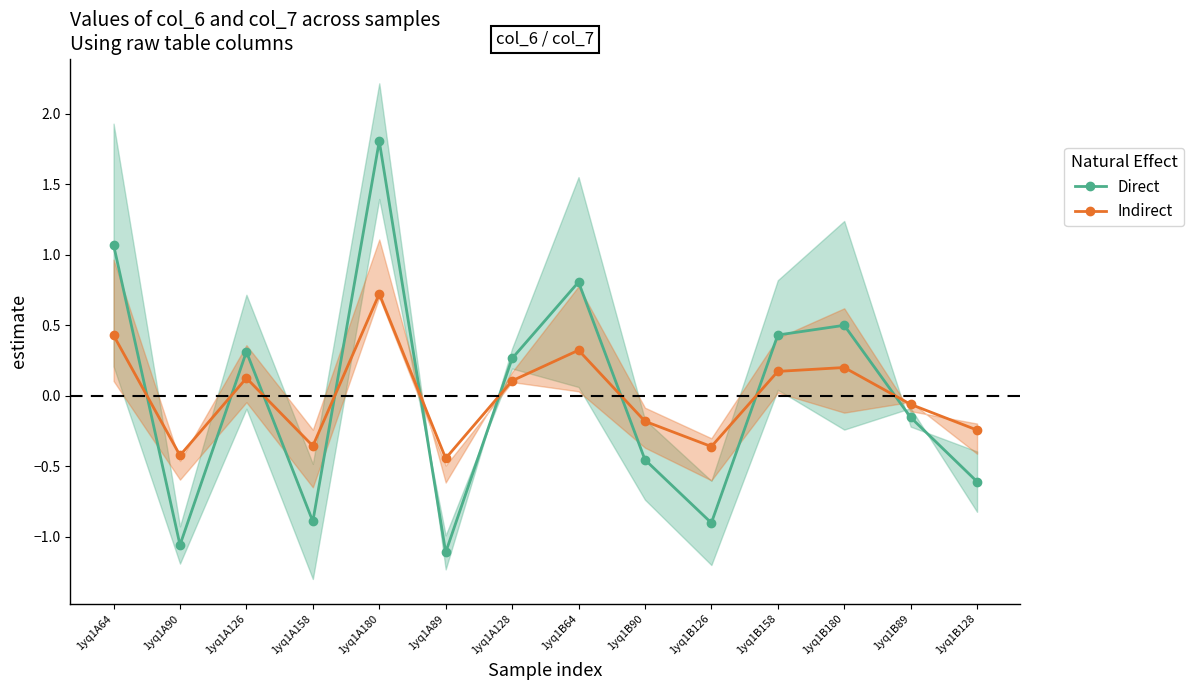

What is the maximum value shown in the chart?

1.8